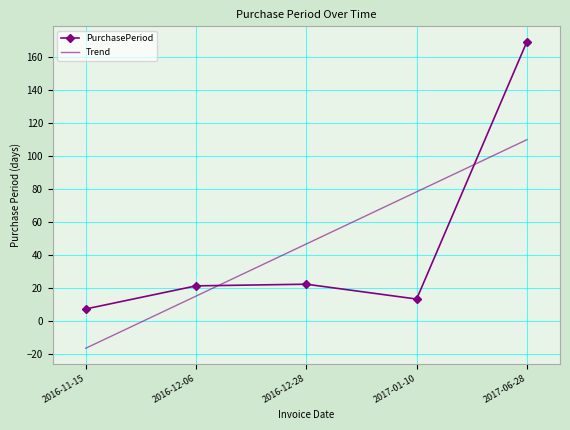

Which category has the lowest value in the PurchasePeriod series?

2016-11-15